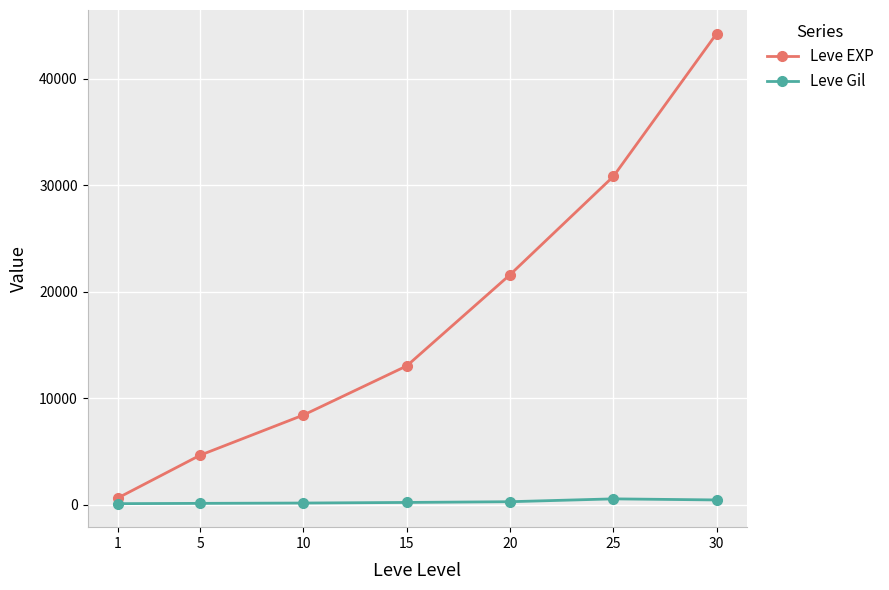

Rank the series at 20 from lowest to highest value.

Leve Gil, Leve EXP